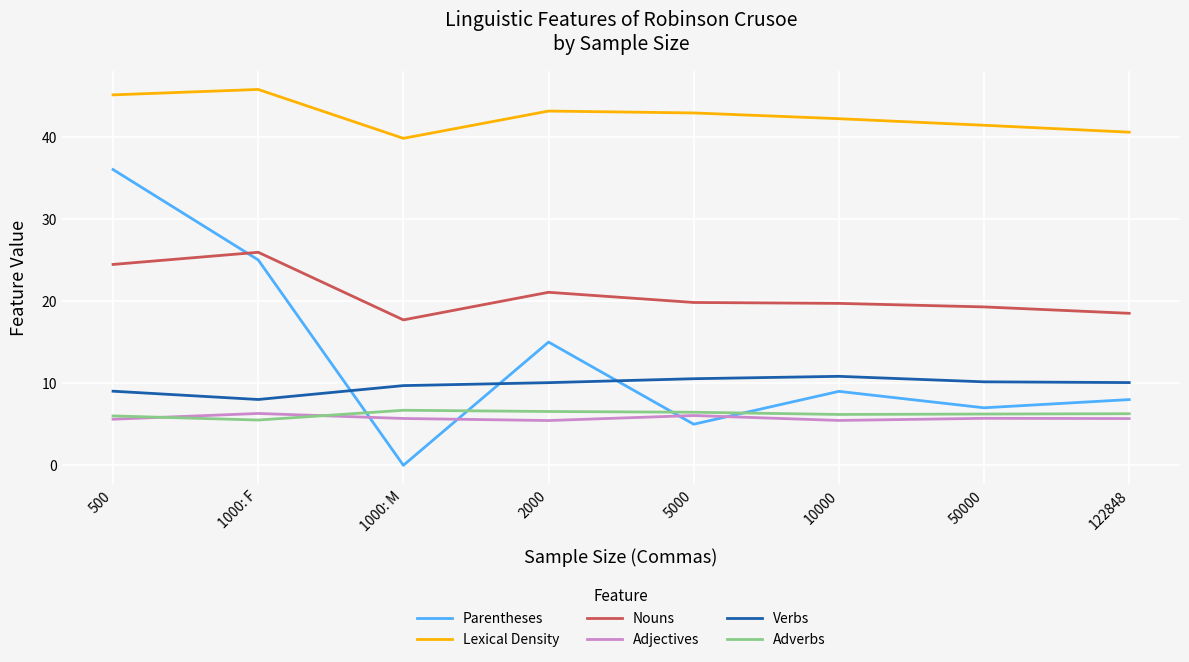

At which label is Nouns closest to 21?

2000